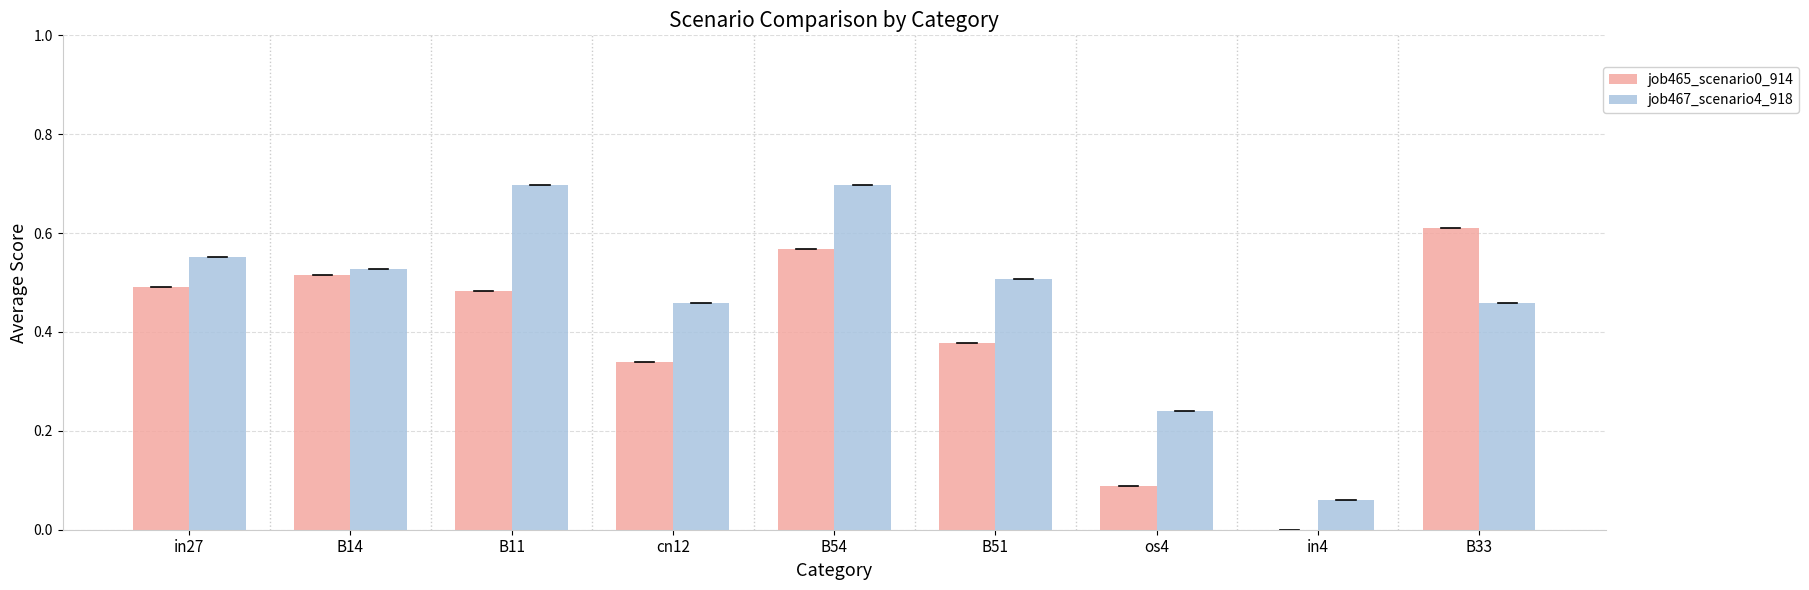

The job465_scenario0_914 series shows -0.2 at in4. True or false?

False